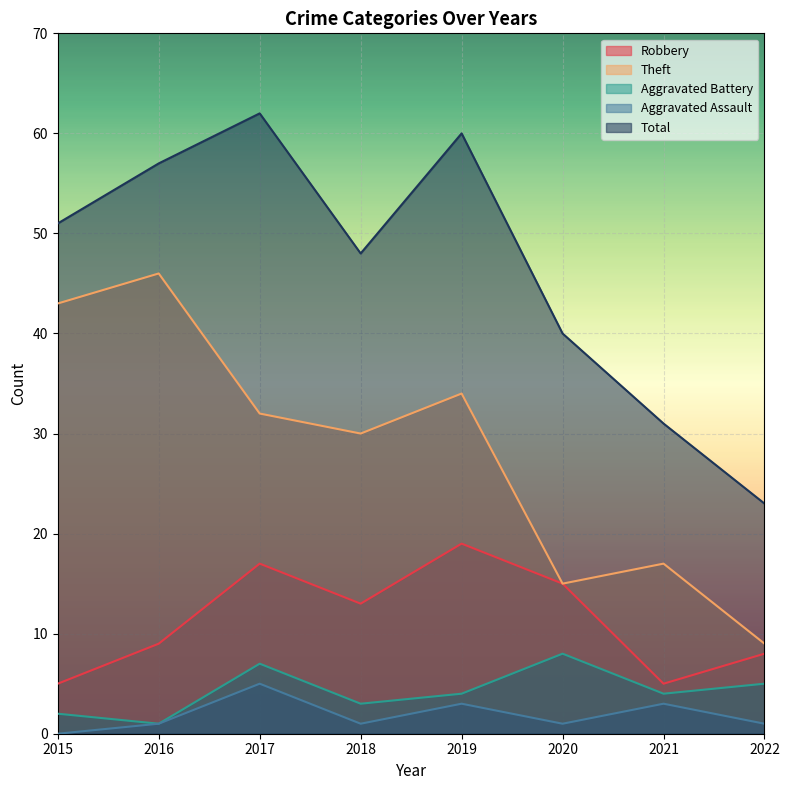

True or false: Theft and Total cross at least once.

False